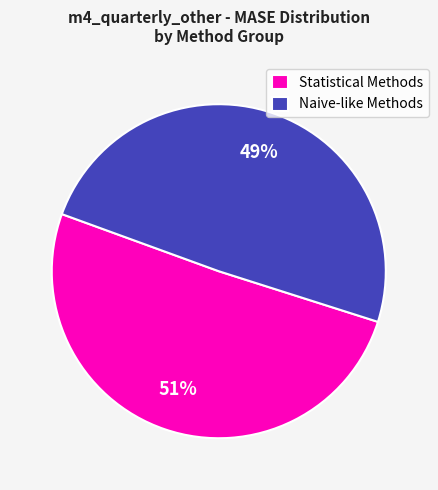

Is the sum of Statistical Methods and Naive-like Methods greater than half?

Yes